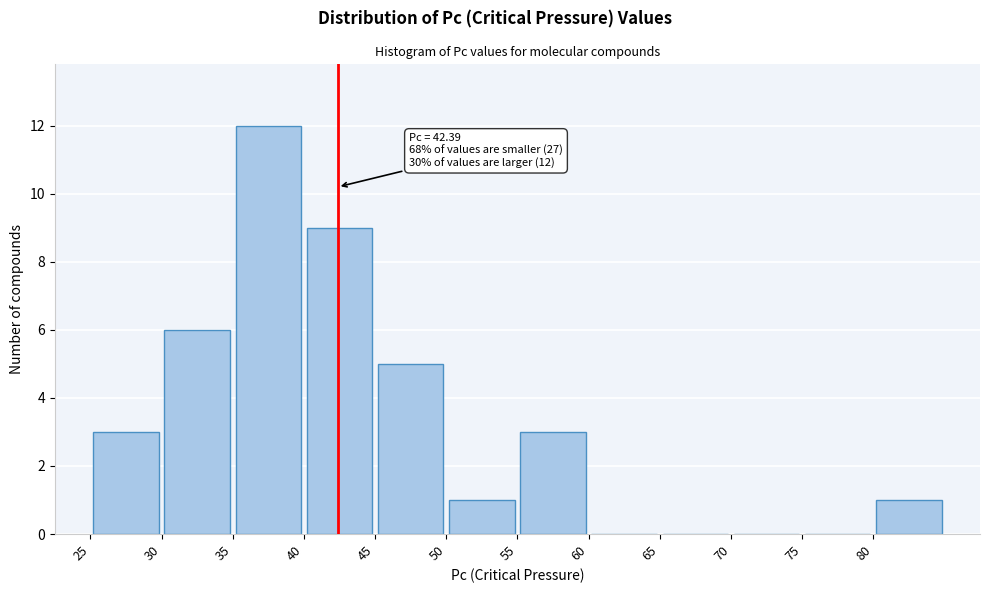

Which range on the x-axis has the tallest bar?

35 to 40